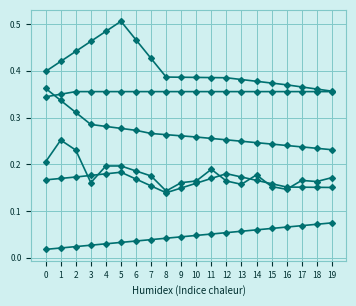

How many categories are shown in the chart?

20